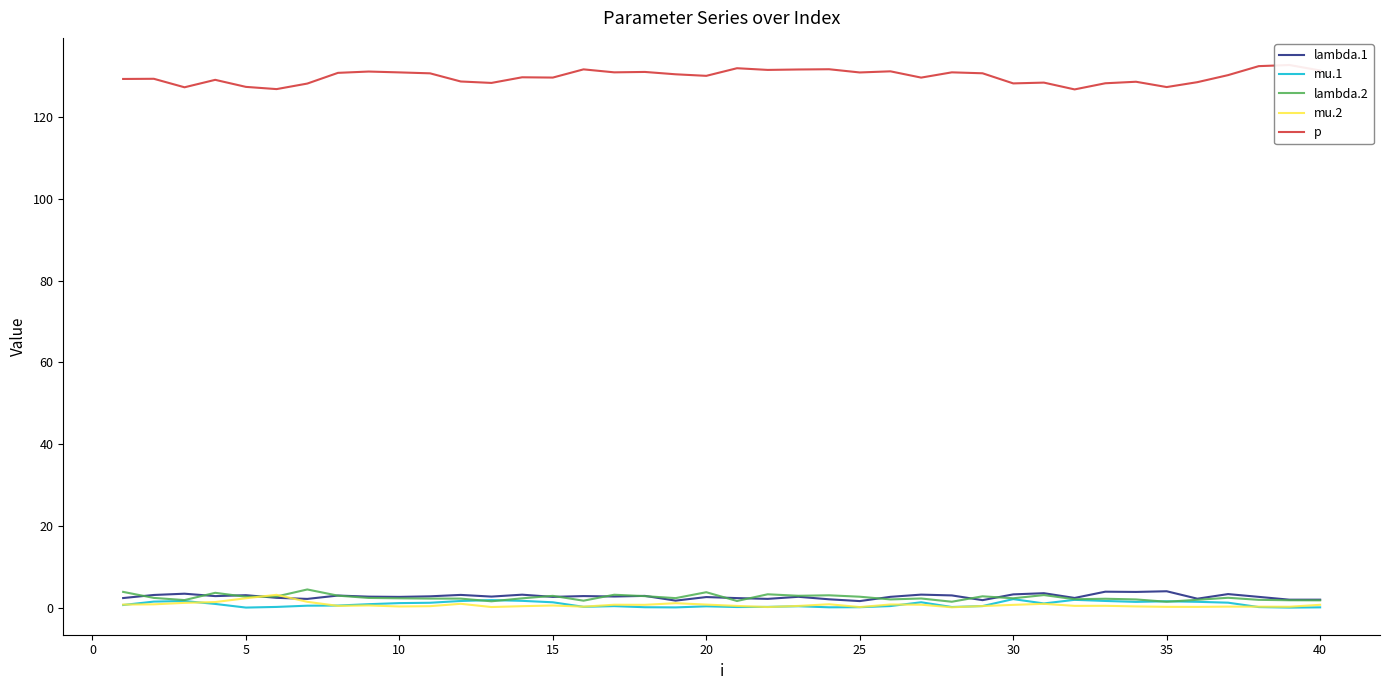

How many data points does each series have?

40